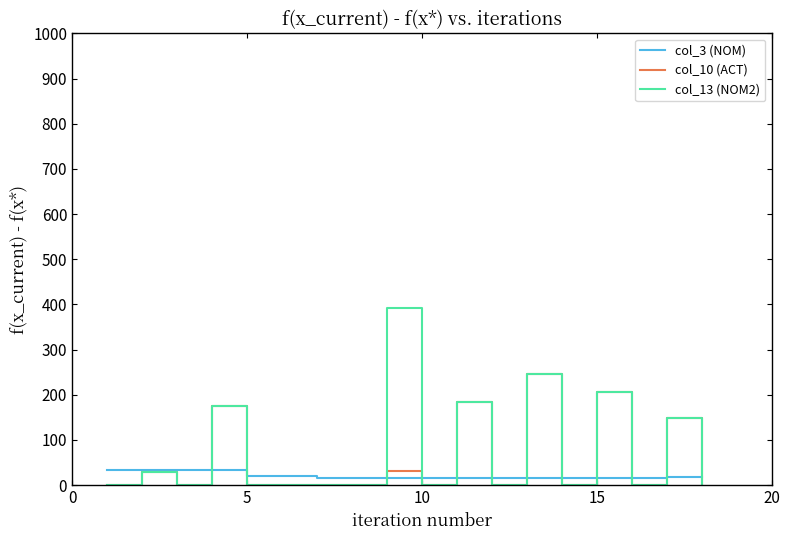

What is the average value of the col_13 (NOM2) series?

77